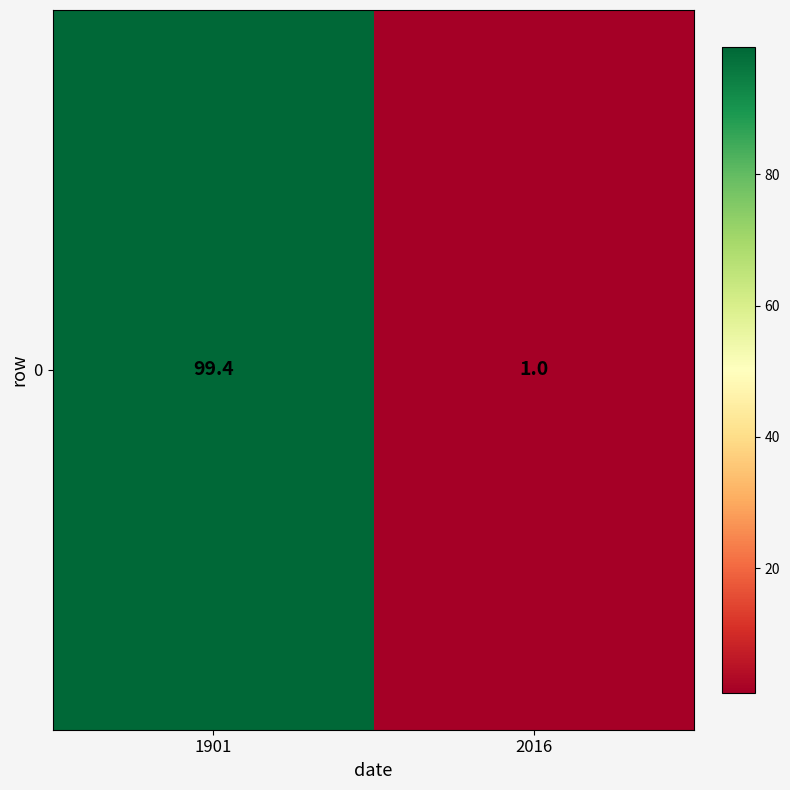

Read the value at 2016.

1.0